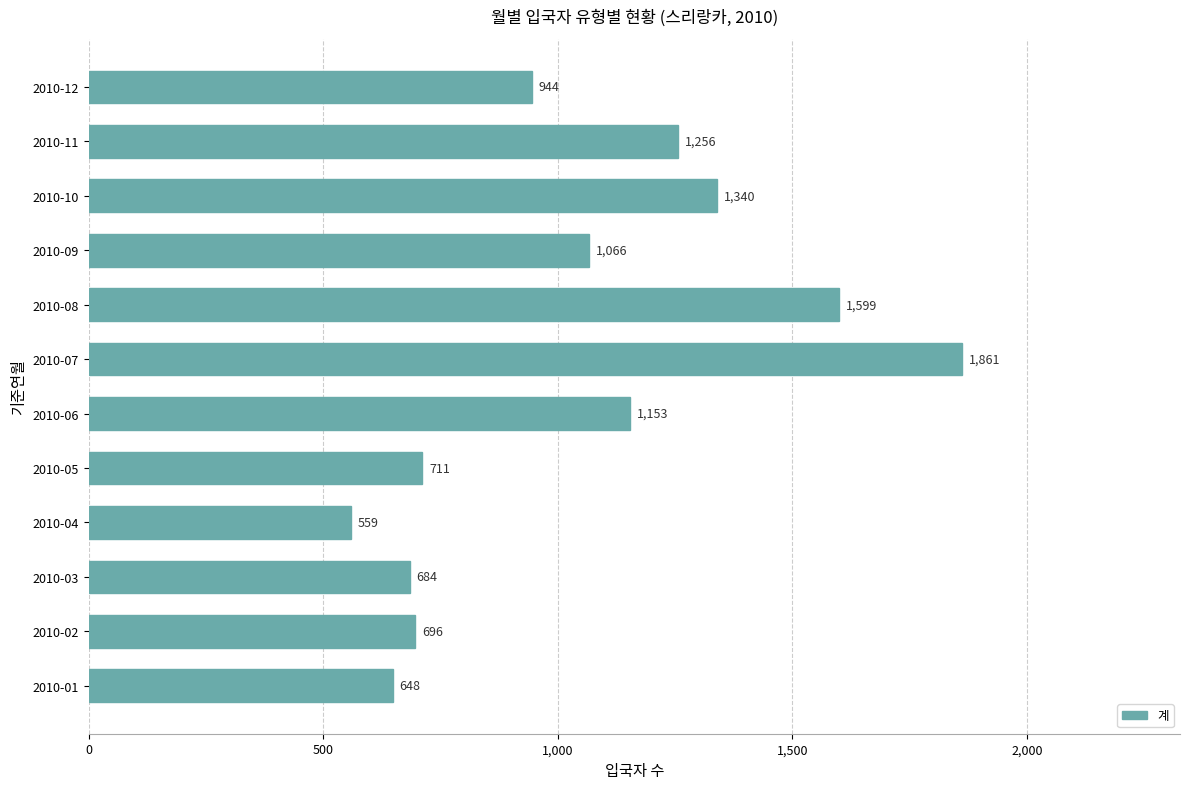

What is the ratio of the value at 2010-02 to the value at 2010-12?

0.7